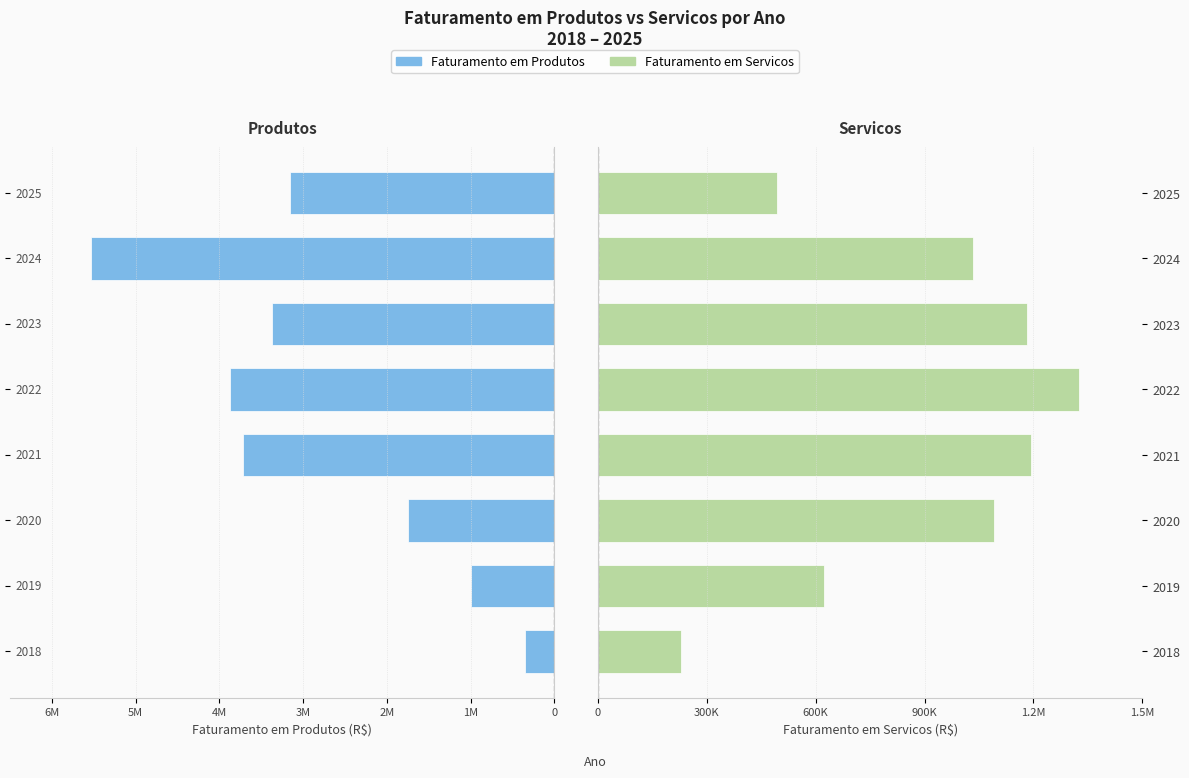

Rank the series at 2019 from lowest to highest value.

Faturamento em Produtos, Faturamento em Servicos